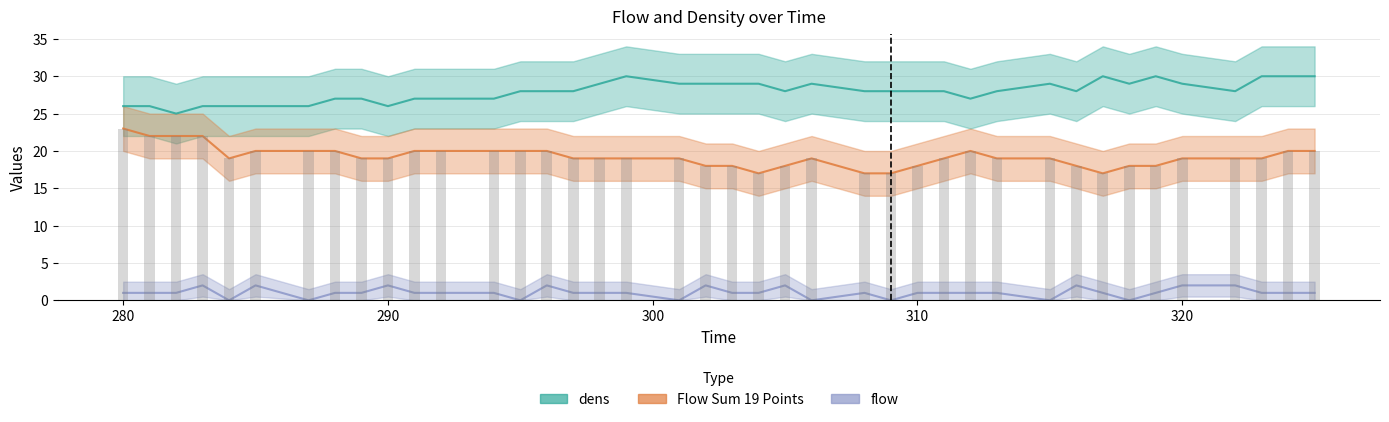

What is the total value across all series at 297?

48